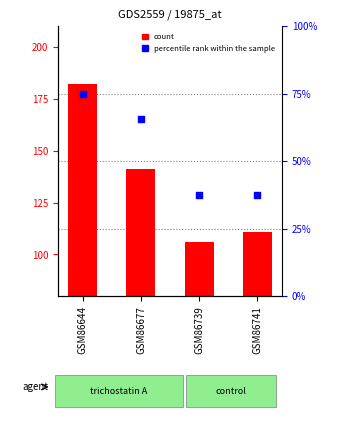

At how many categories does at least one series exceed 96?

4